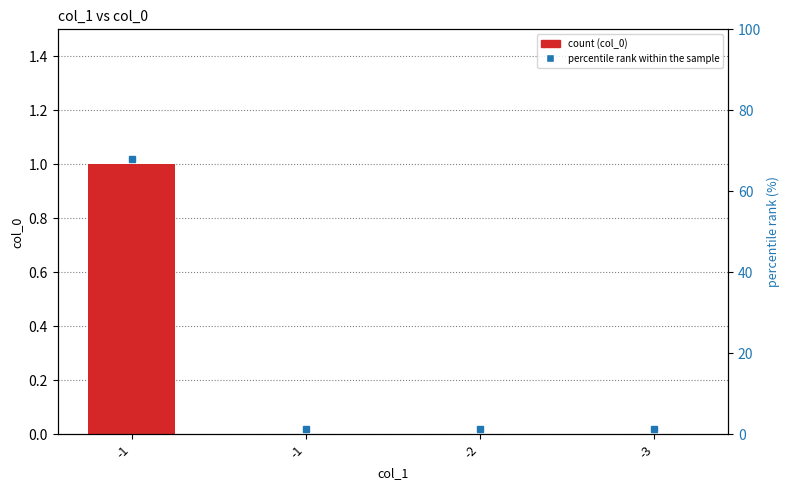

Reading left to right, what are all the values shown in this chart?

-1=1	-1=0	-2=0	-3=0